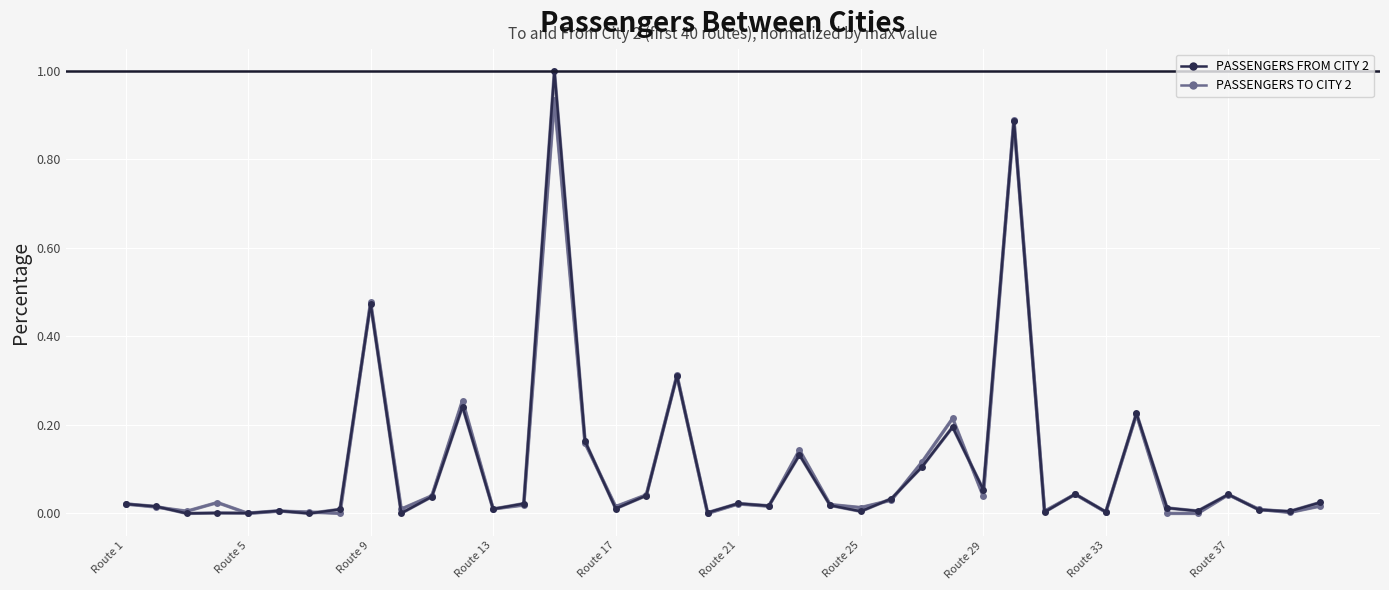

List the series in order of their peak value, highest first.

PASSENGERS FROM CITY 2, PASSENGERS TO CITY 2